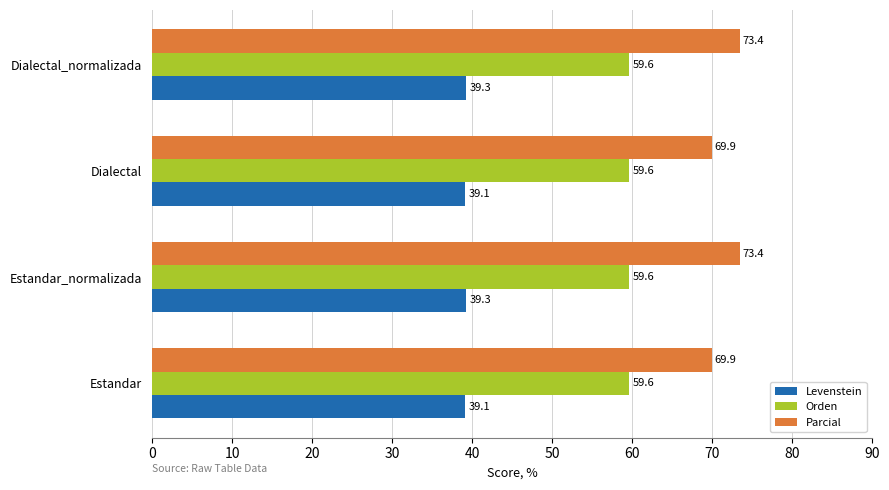

How many Levenstein values are between 39 and 40?

4